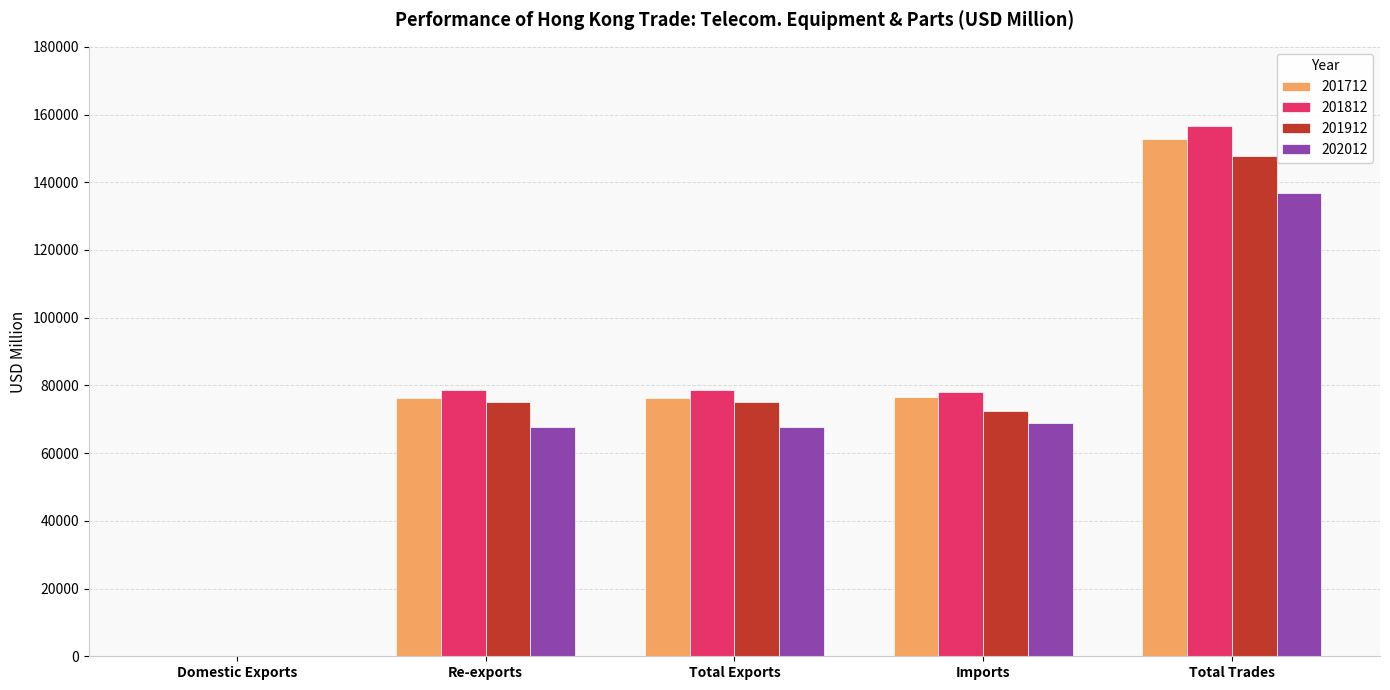

Where does the 201712 series first go above 76307?

Total Exports